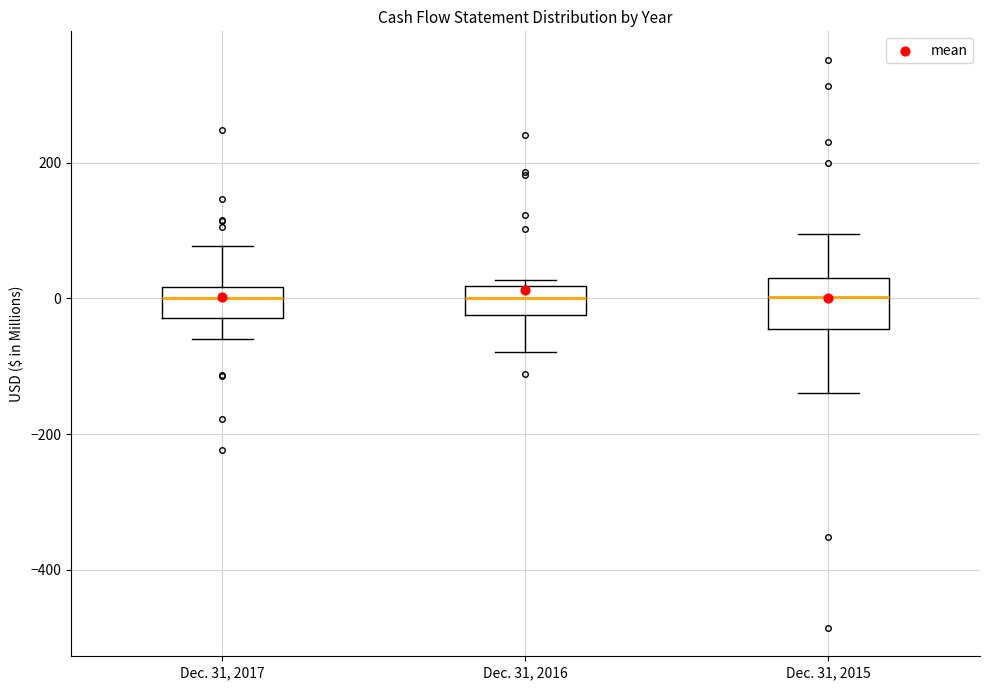

Which box is the tallest, from its lower edge to its upper edge?

Dec. 31, 2015